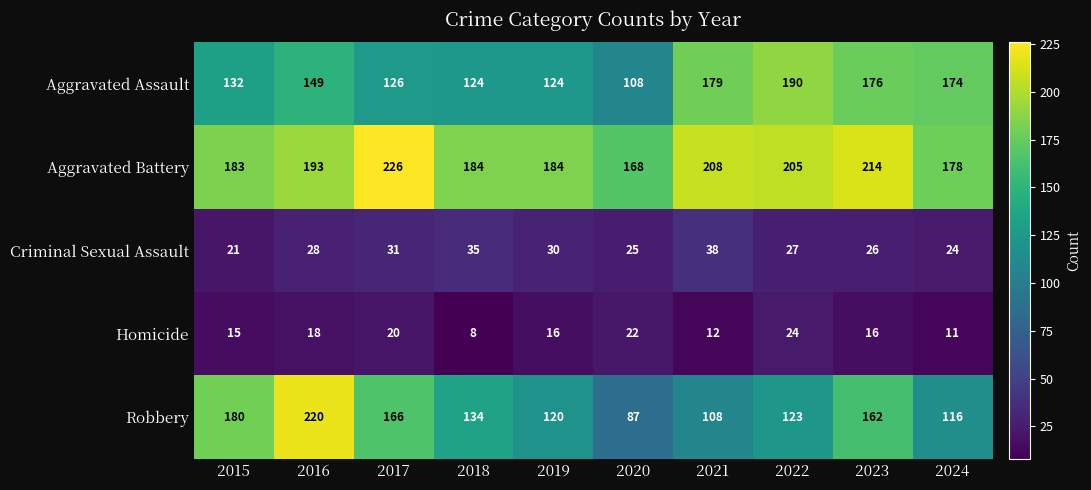

What is the sum of the Aggravated Assault values at 2020 and 2024?

282